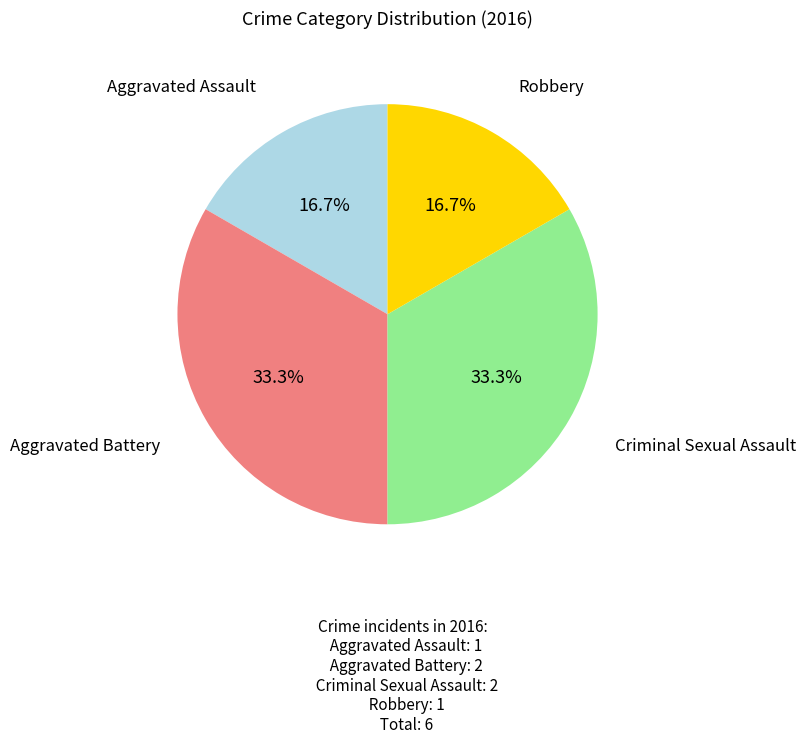

Does any single category account for the majority?

No